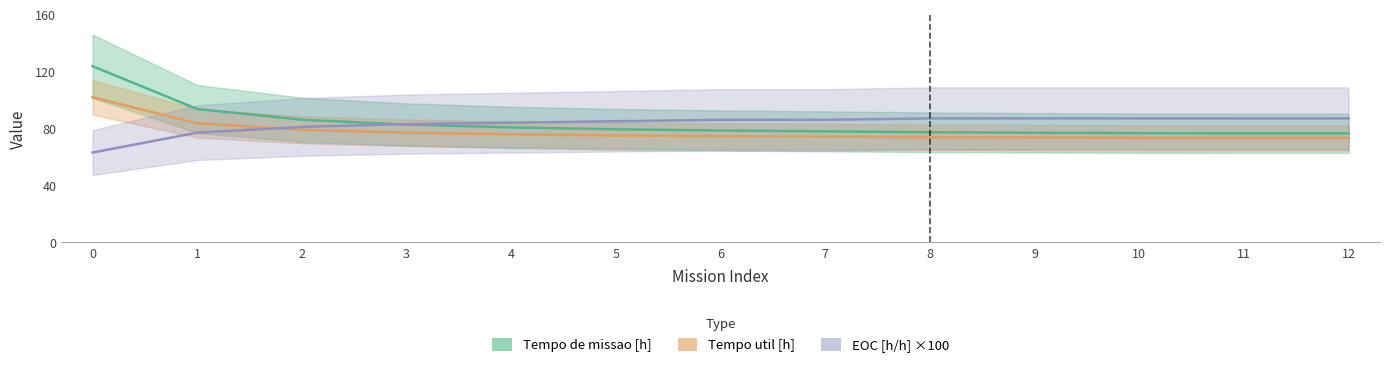

True or false: Tempo util [h] has more than 0 points higher than both neighbors.

False